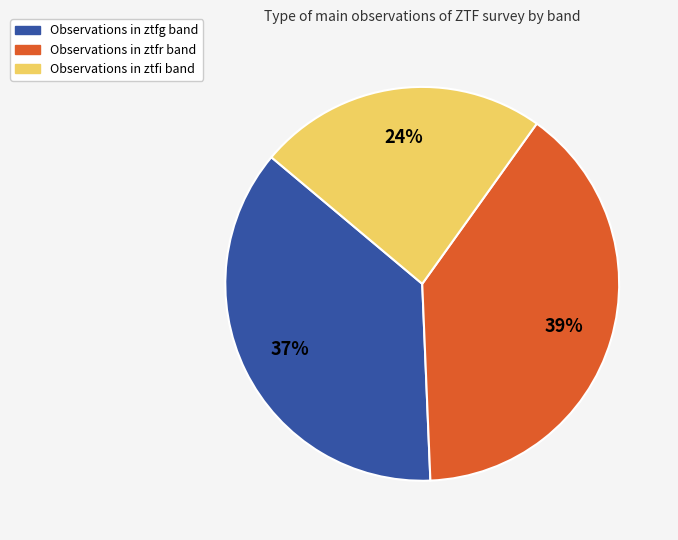

Is there any slice that represents more than half of the pie?

No